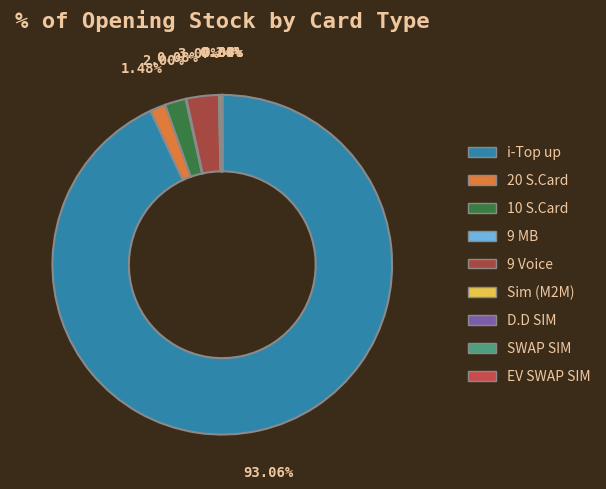

Between 9 MB and EV SWAP SIM, which is larger?

9 MB